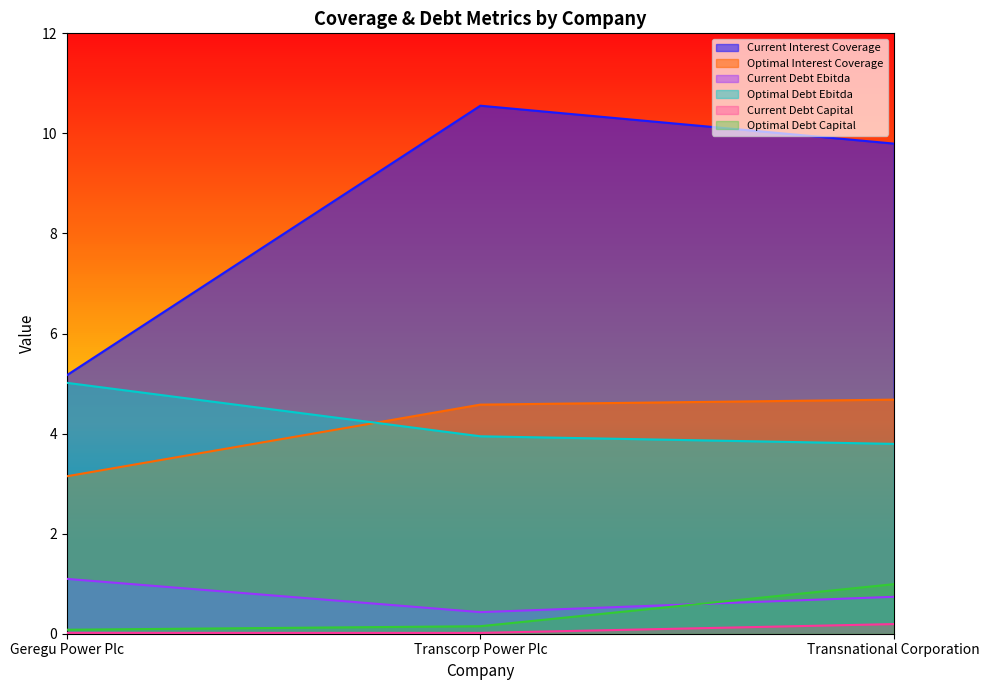

What position from the left is Transnational Corporation?

3